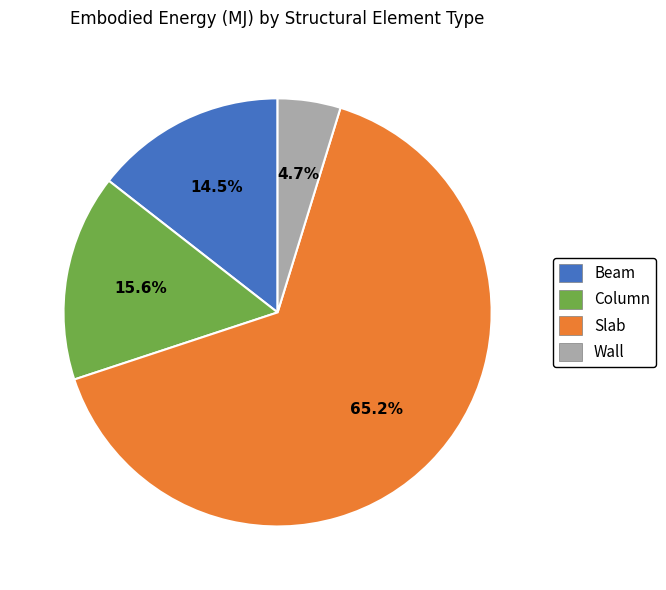

What is the ratio of the value at Column to the value at Beam?

1.1